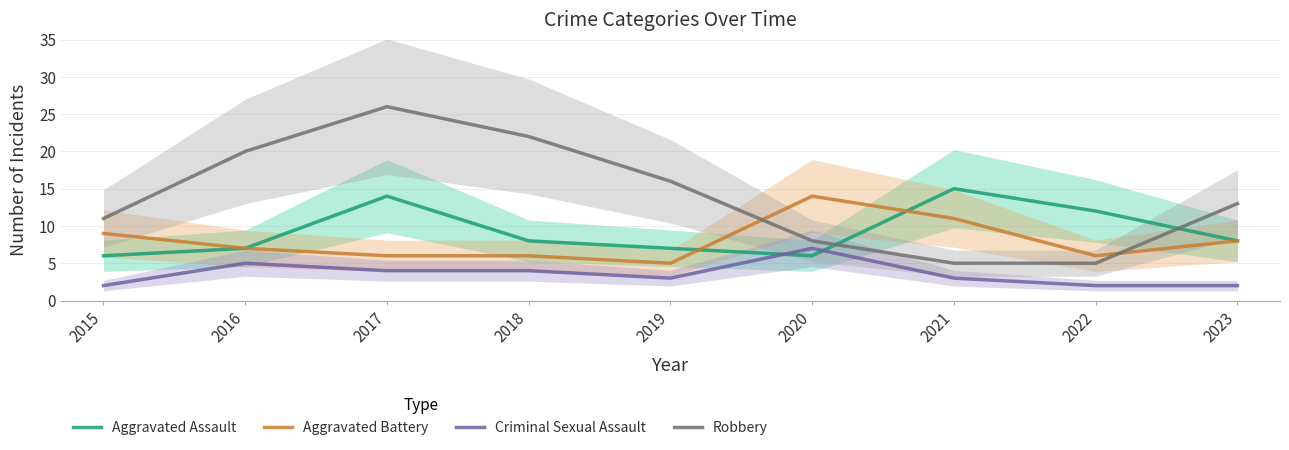

Count the Criminal Sexual Assault values in the range 2 to 4.

7